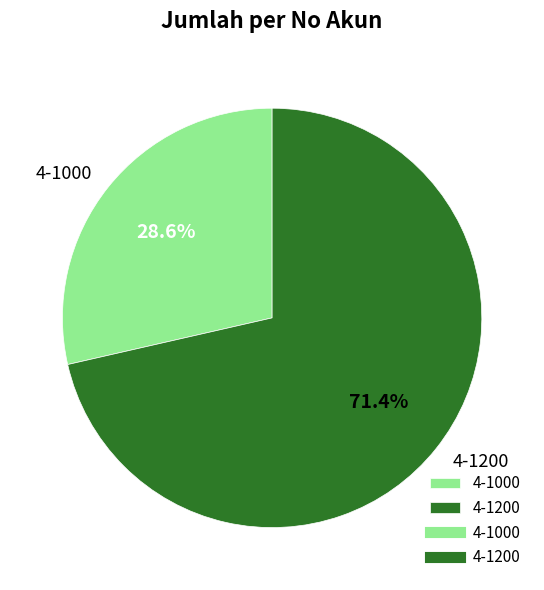

Which has a higher value, 4-1200 or 4-1000?

4-1200